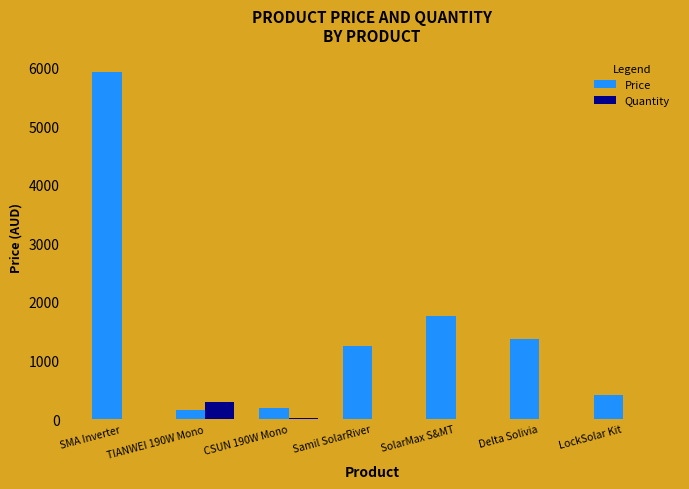

Is the value of Price at TIANWEI 190W Mono greater than the value of Quantity at Samil SolarRiver?

Yes